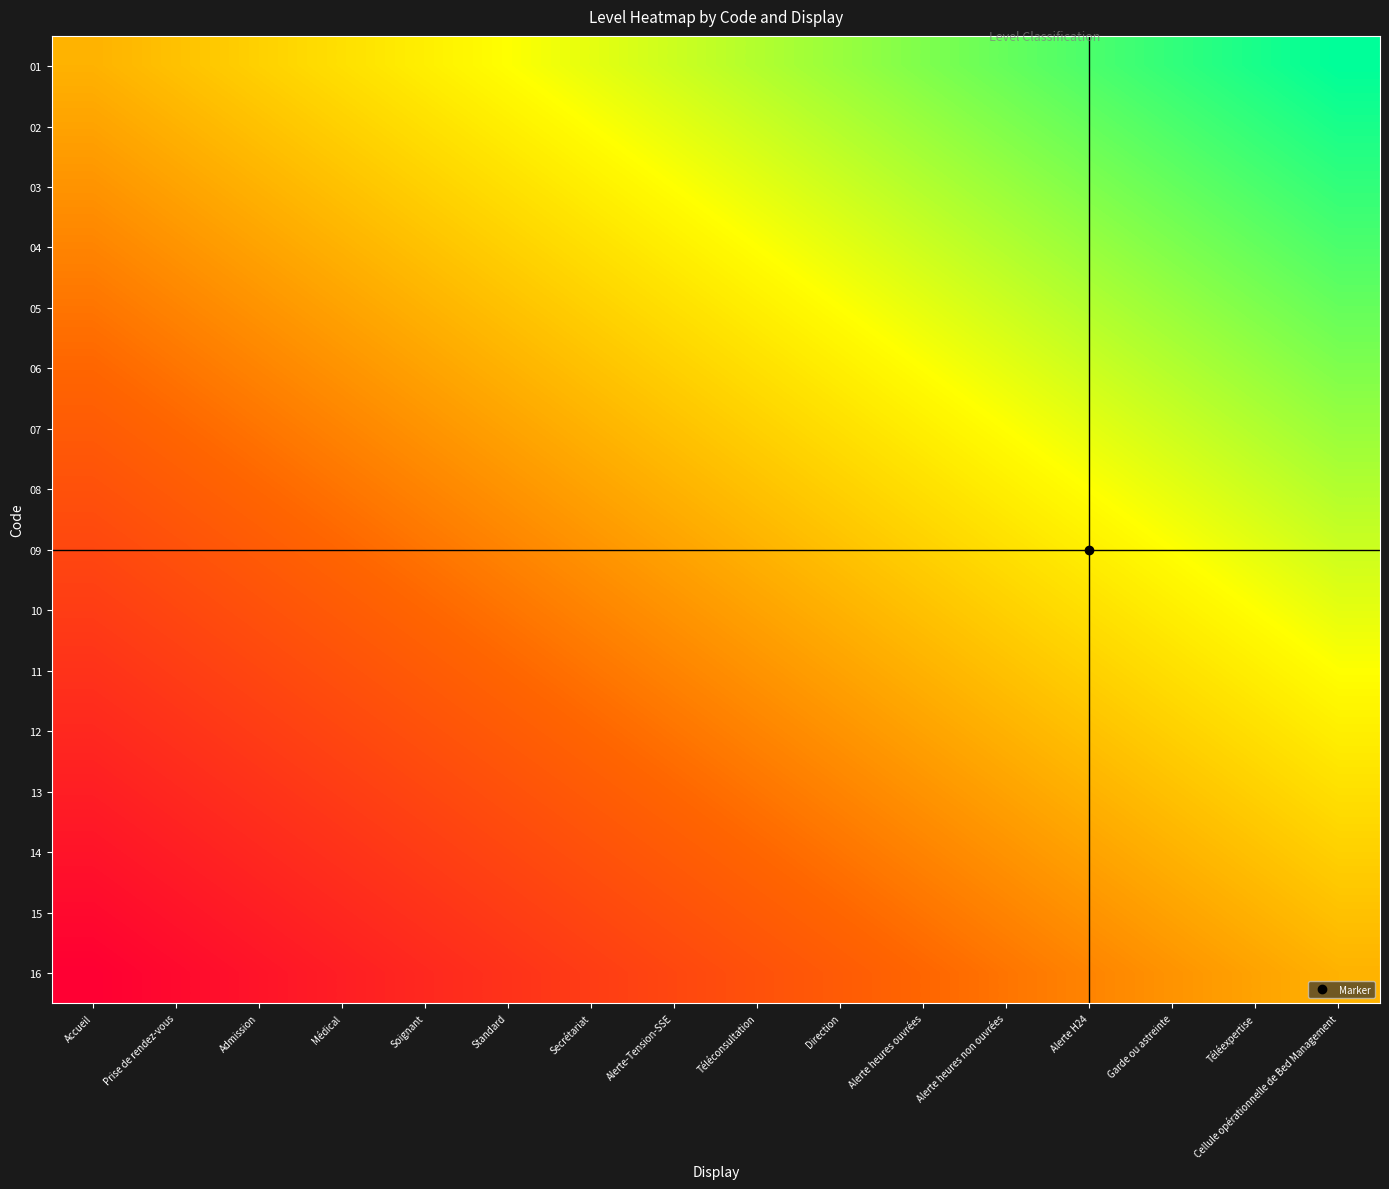

What is the total value across all series at Médical?

-4.8